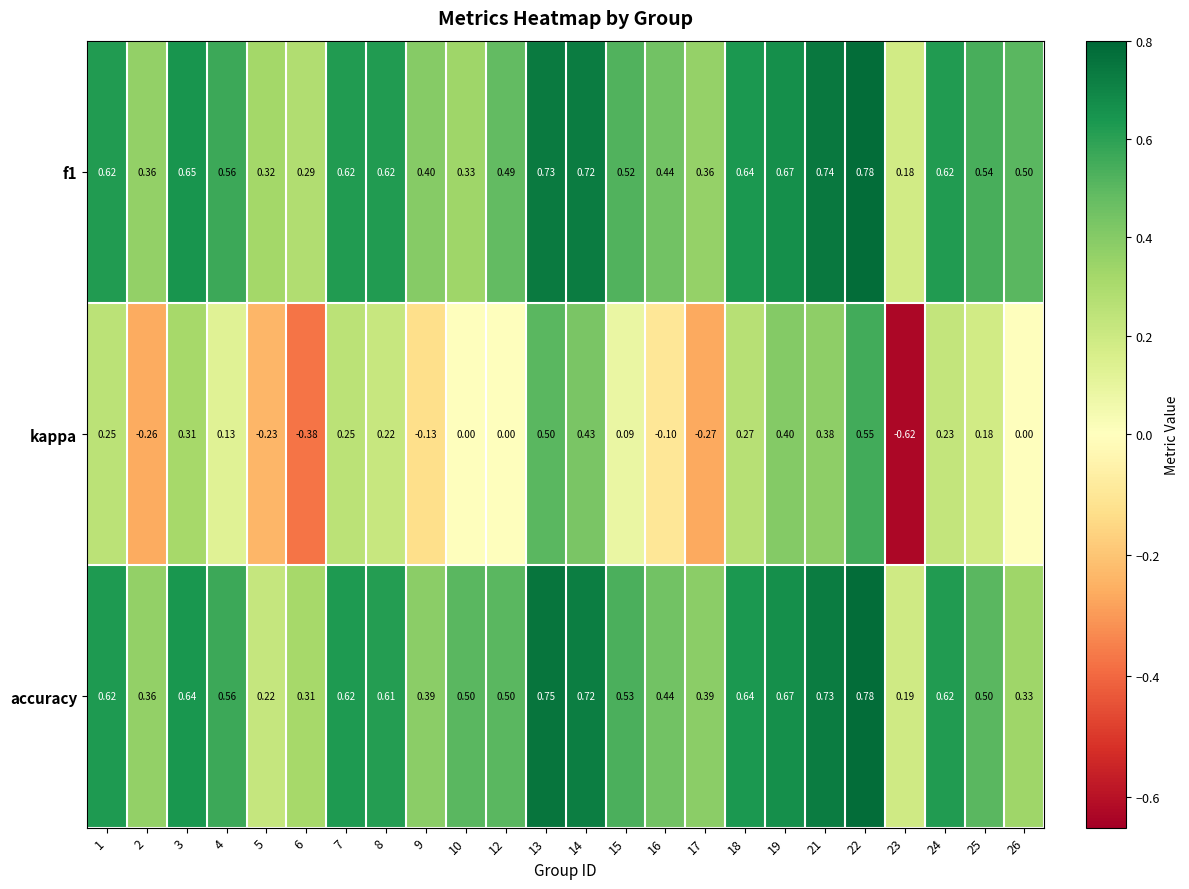

Which series has the widest spread of values?

kappa